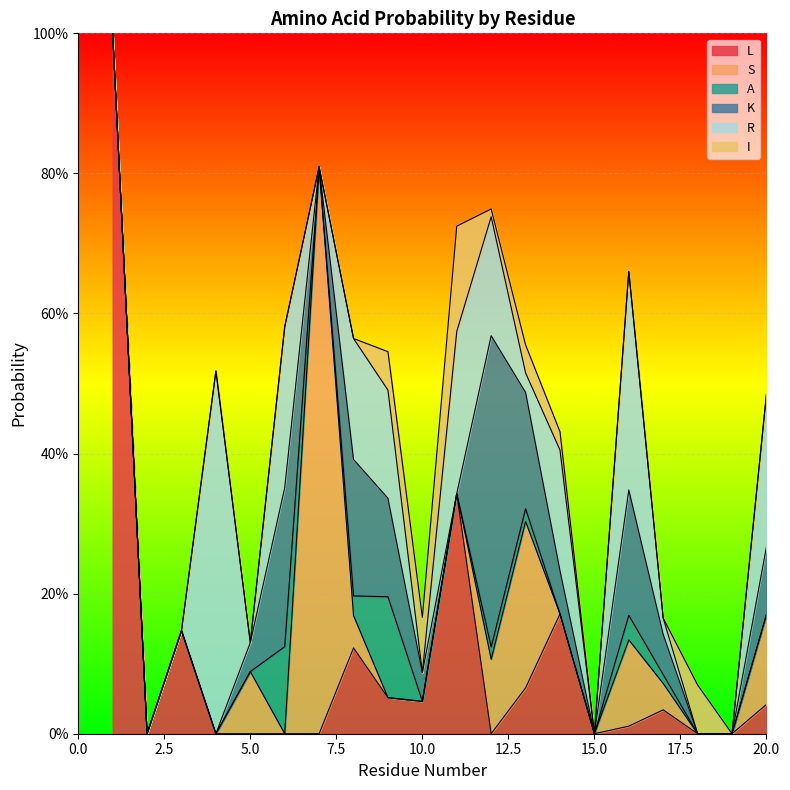

In K, how many points are lower than both neighbors (excluding endpoints)?

3